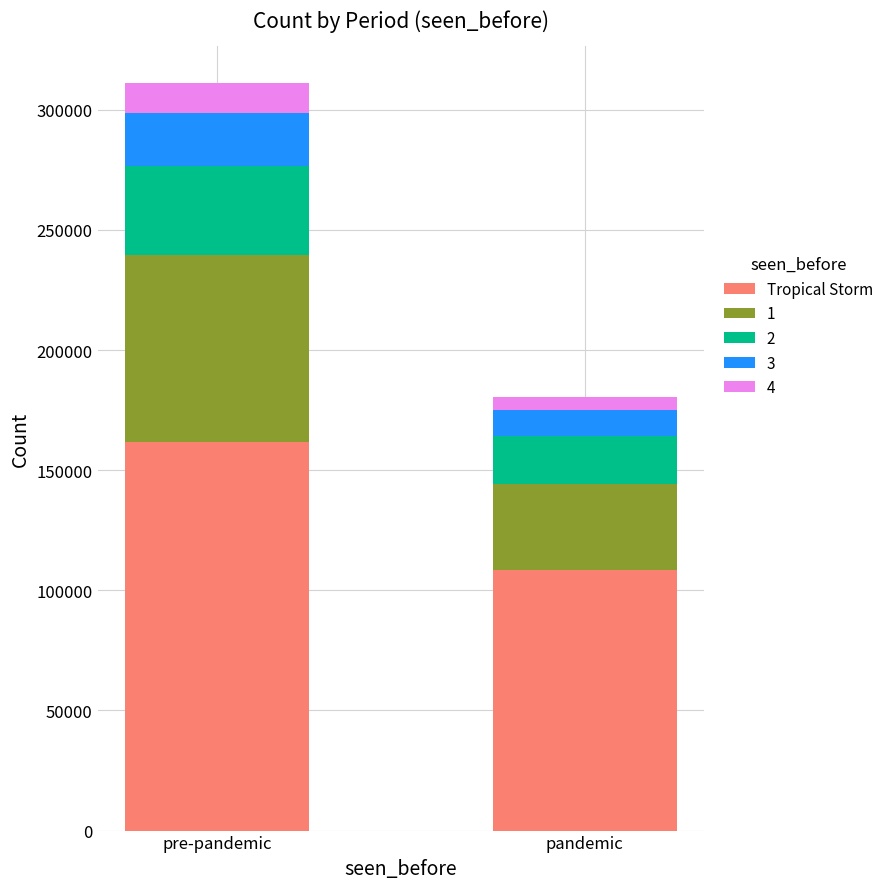

At which category is the sum across all series the highest?

pre-pandemic